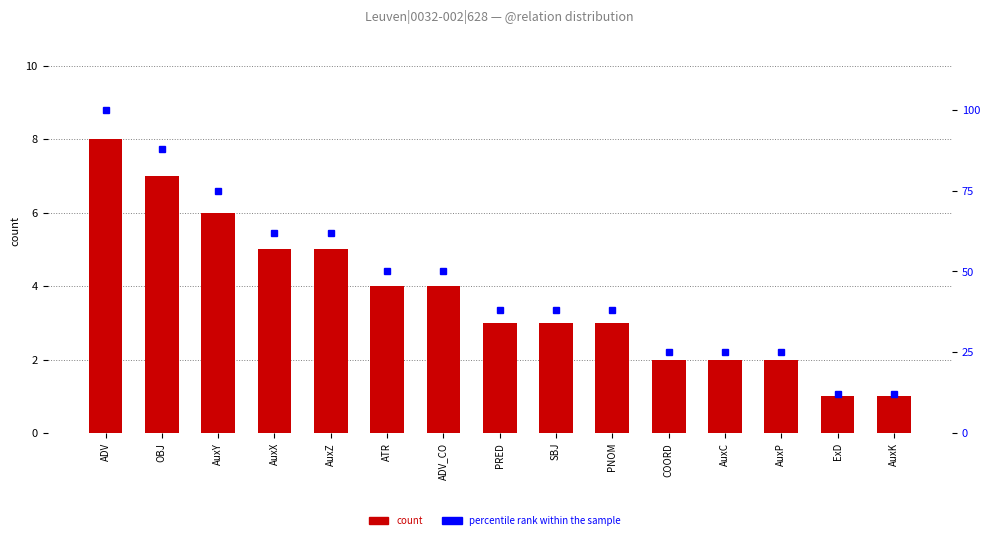

Which series has the largest total across all categories?

percentile rank within the sample